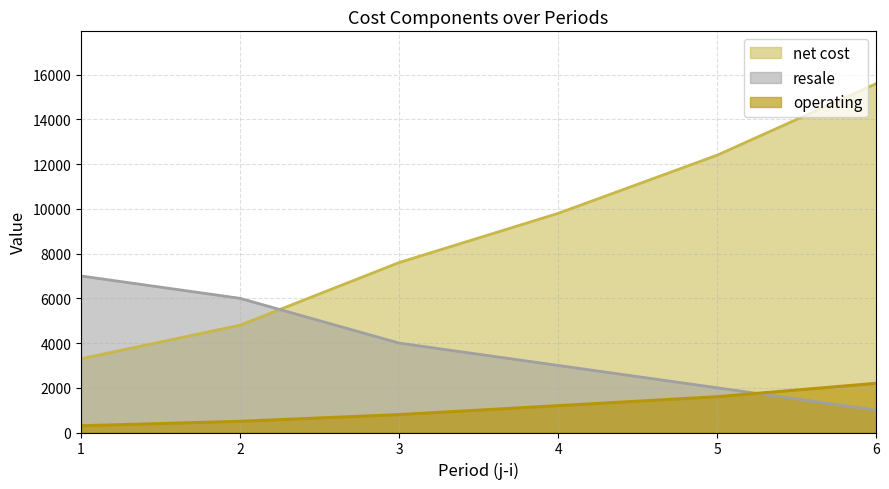

True or false: resale and operating cross at least once.

True